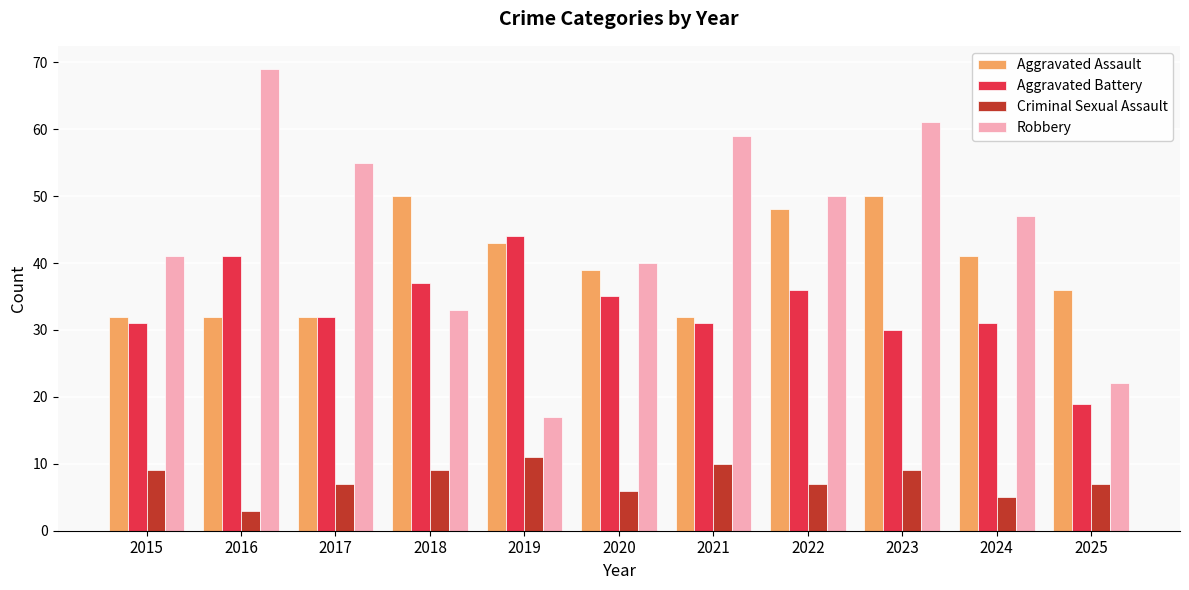

What is the sum of all Aggravated Battery values?

367